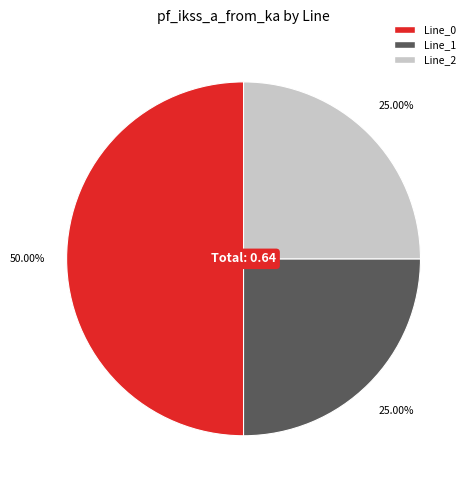

How many segments does this pie chart have?

3